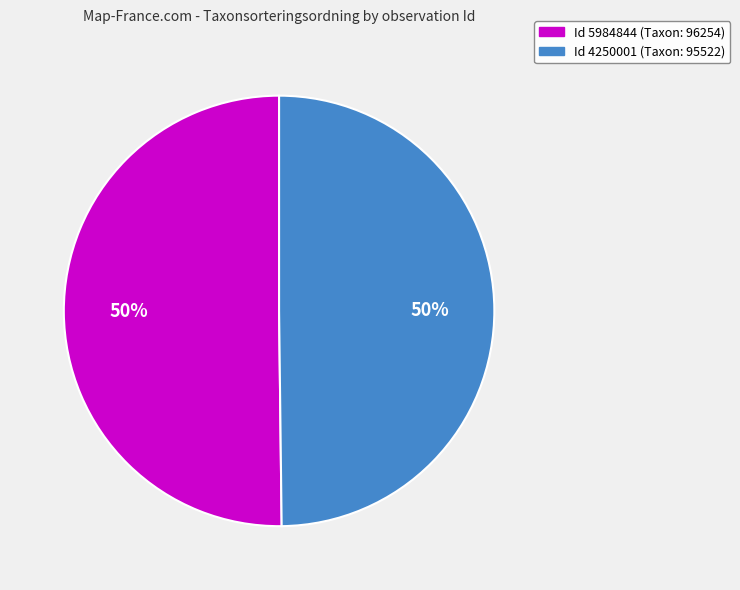

To the nearest percent, what is the average slice percentage?

50%